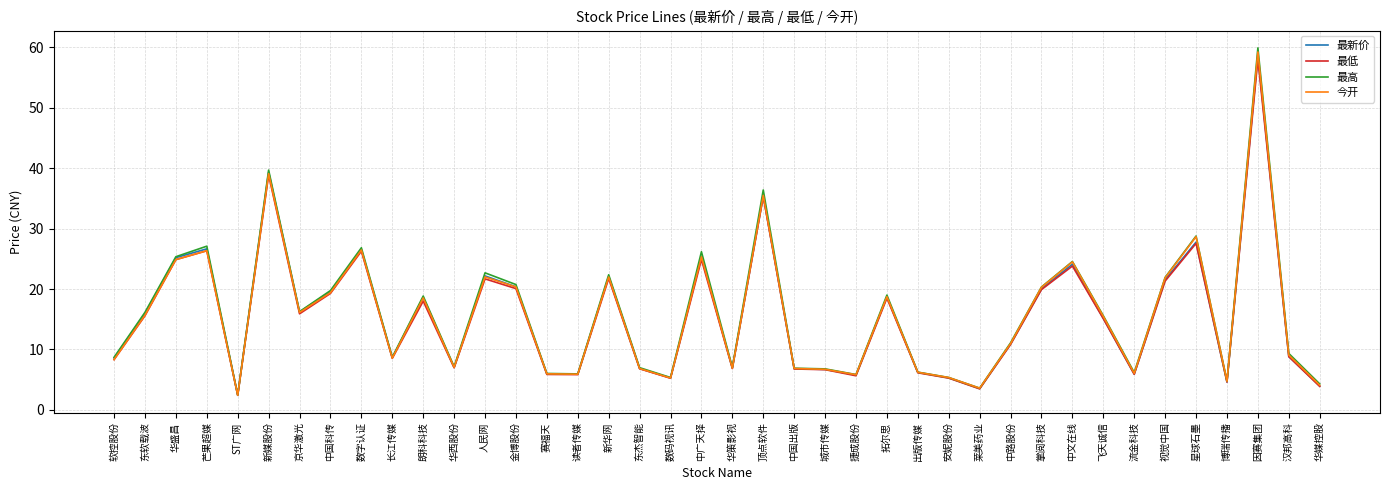

What is the spread (max minus min) of values at 京华激光?

0.4